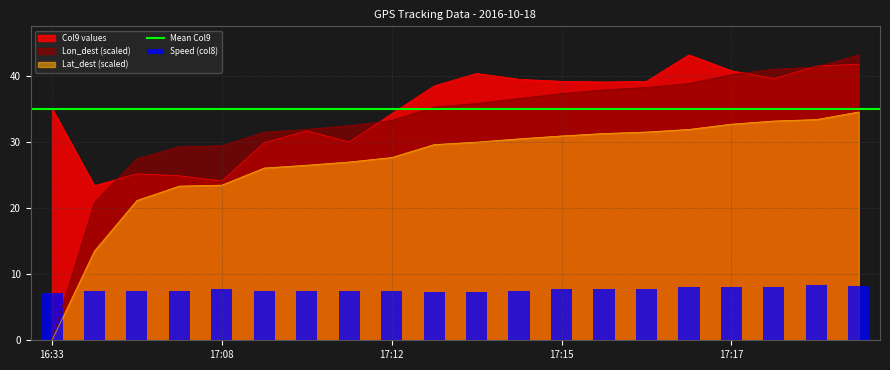

Between 17:15 and 17:10, which is larger?

17:15